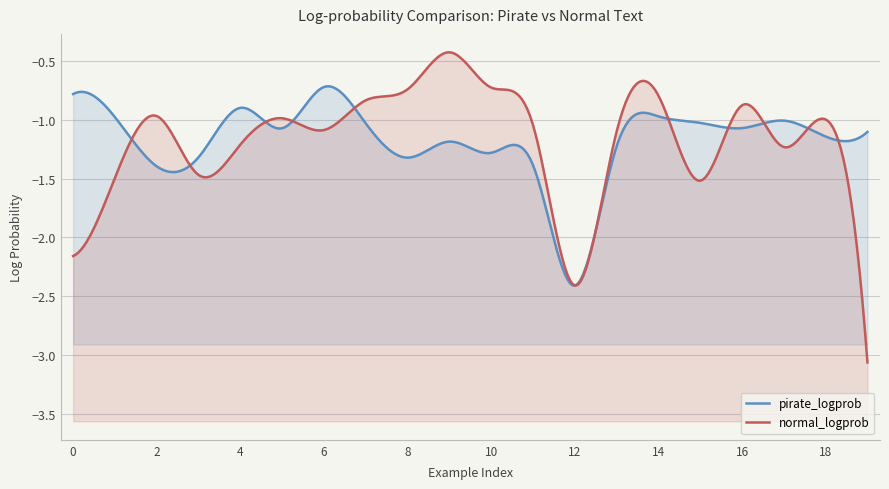

At which label does normal_logprob first exceed -1?

2